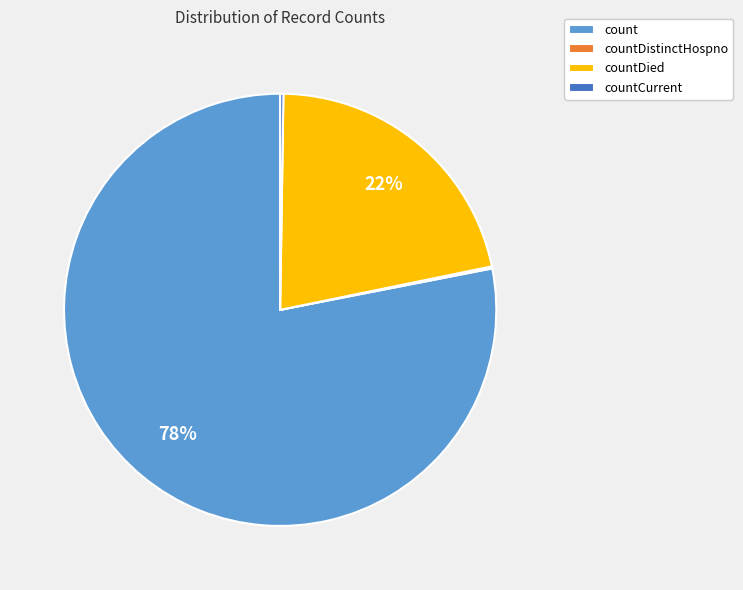

What is the largest slice in the pie chart?

count